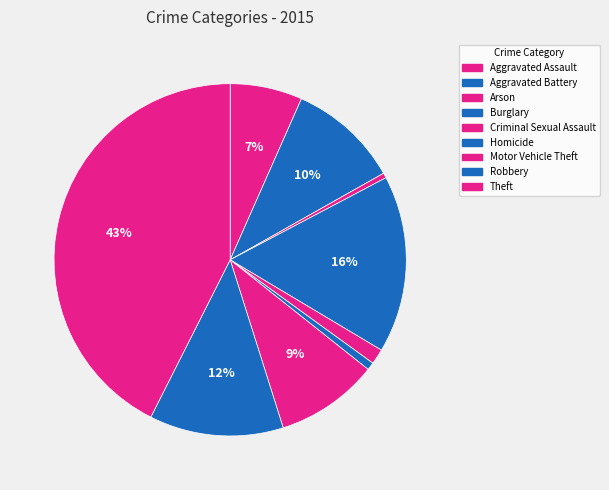

Rank the categories by value from highest to lowest.

Theft, Burglary, Robbery, Aggravated Battery, Motor Vehicle Theft, Aggravated Assault, Criminal Sexual Assault, Homicide, Arson